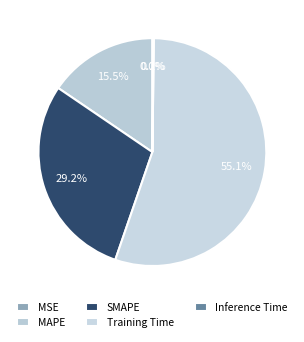

Which slice represents more than half of the pie?

Training Time